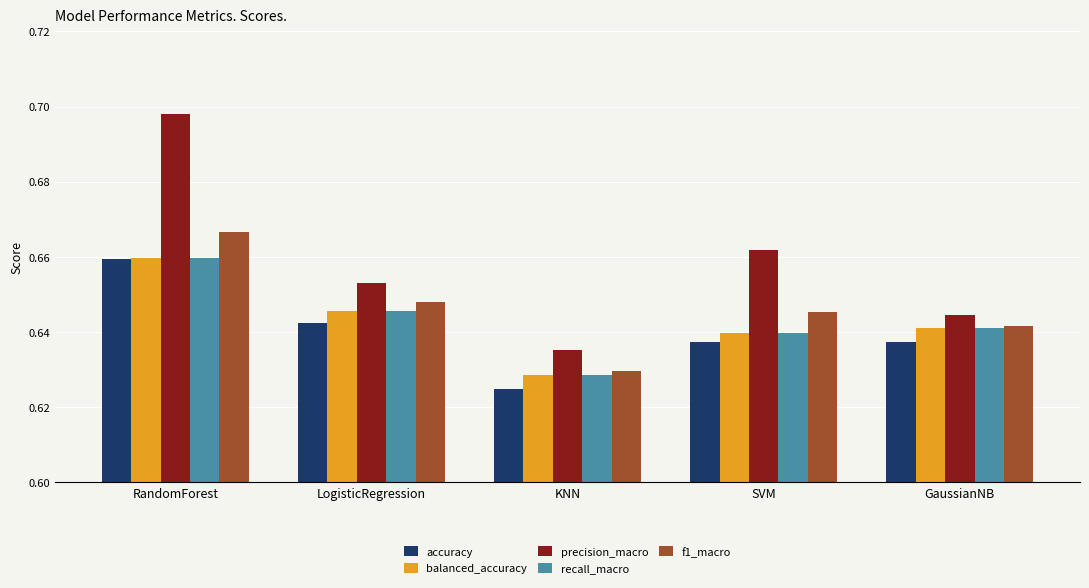

How many f1_macro values are between 0 and 1?

5